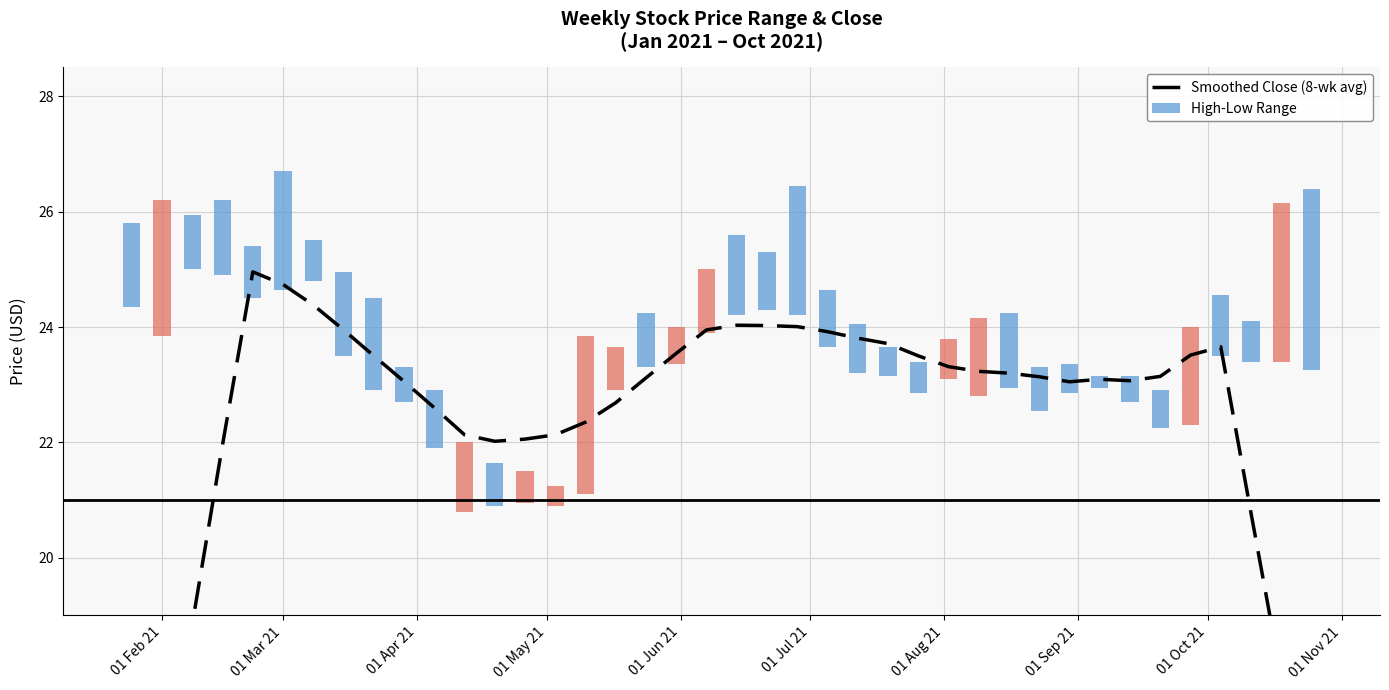

Does the chart contain stacked bars?

No